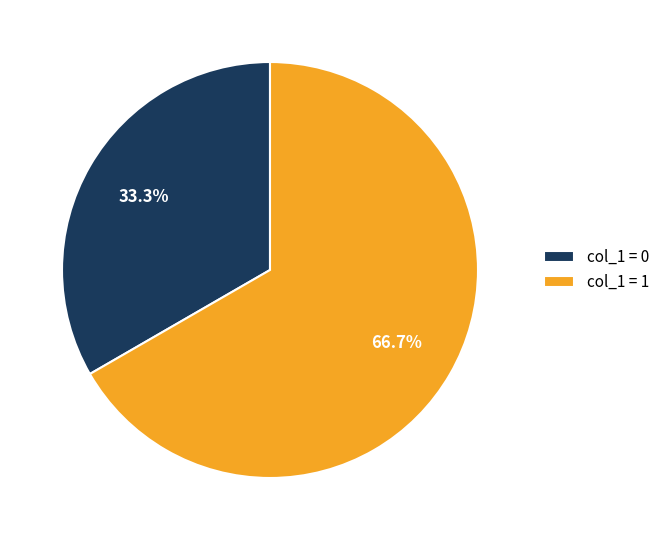

Do col_1 = 1 and col_1 = 0 together represent more than half of the pie?

Yes